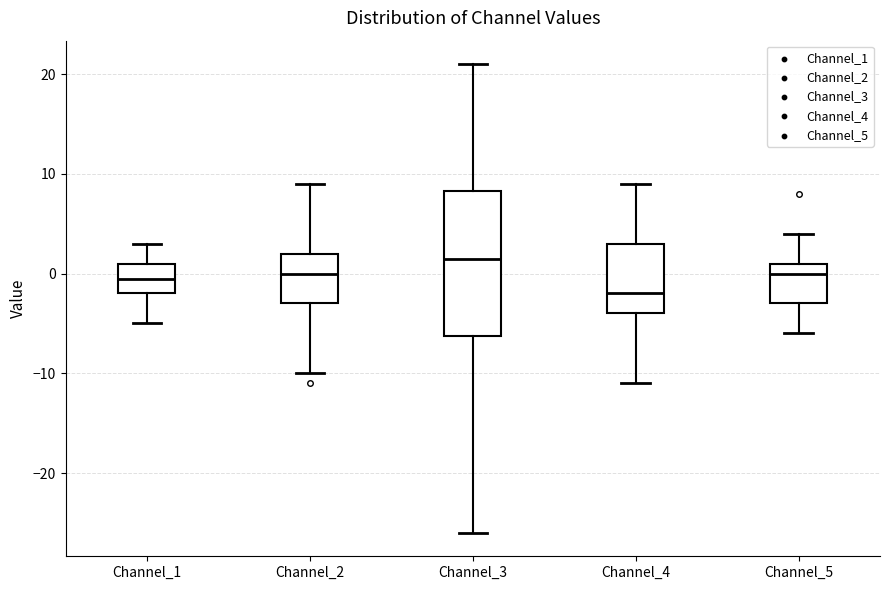

Which box has the lowest median line?

Channel_4